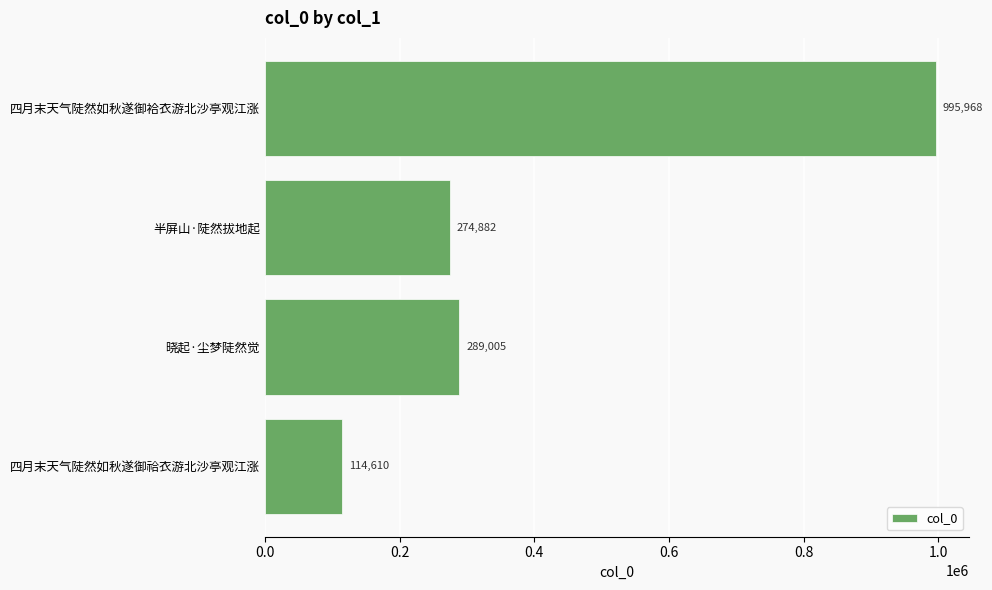

Reading bottom to top, extract all data points from this chart.

114610	289005	274882	995968